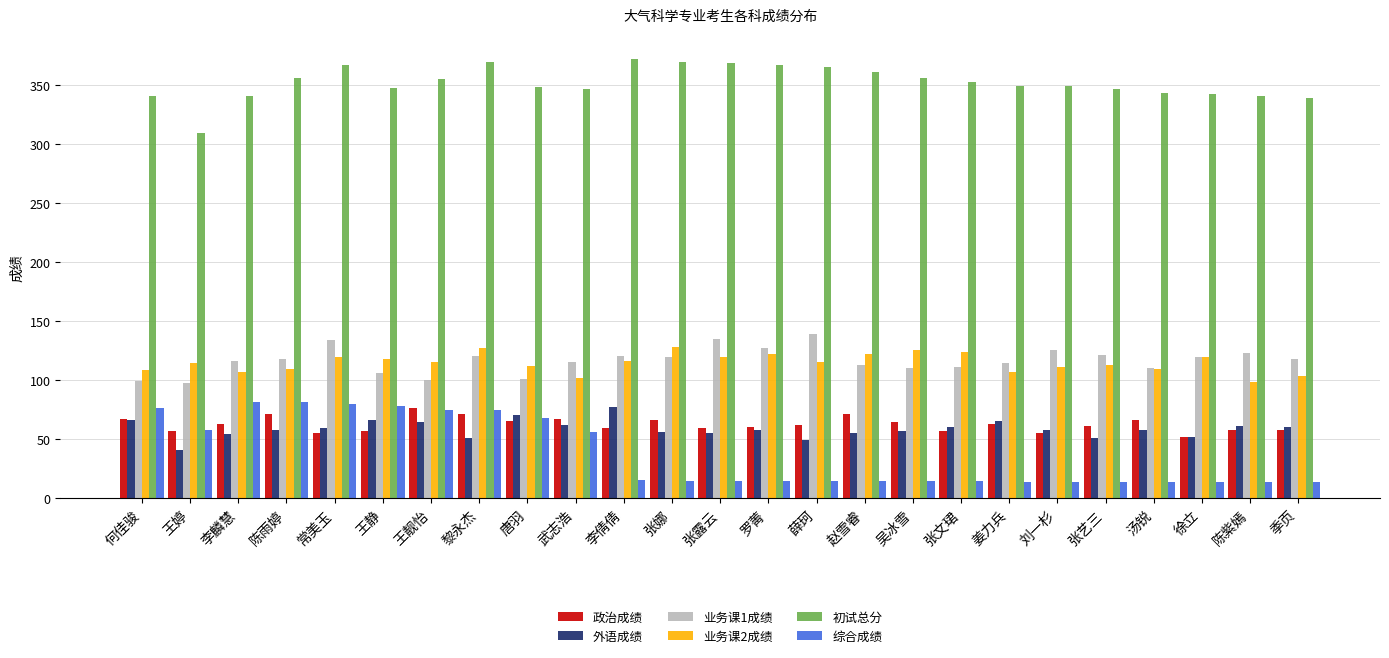

What is the sum of all 政治成绩 values?

1560.0